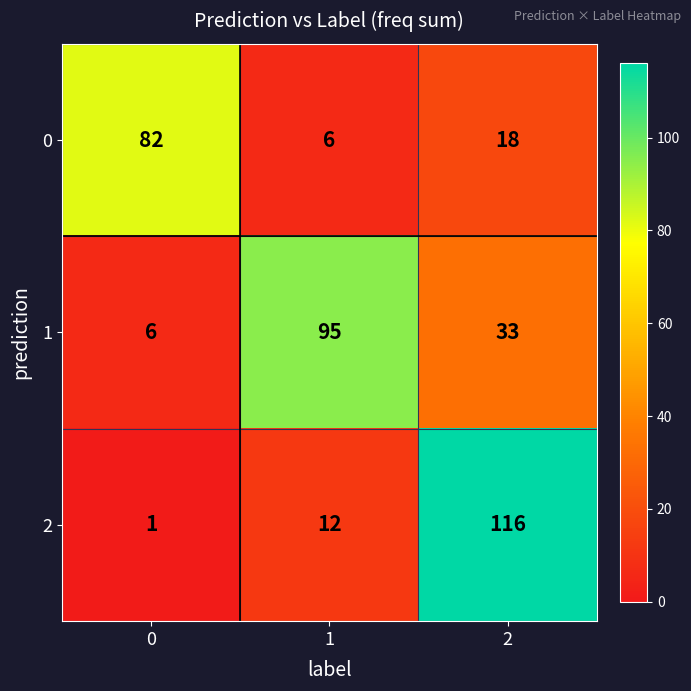

At how many categories does at least one series exceed 59?

3